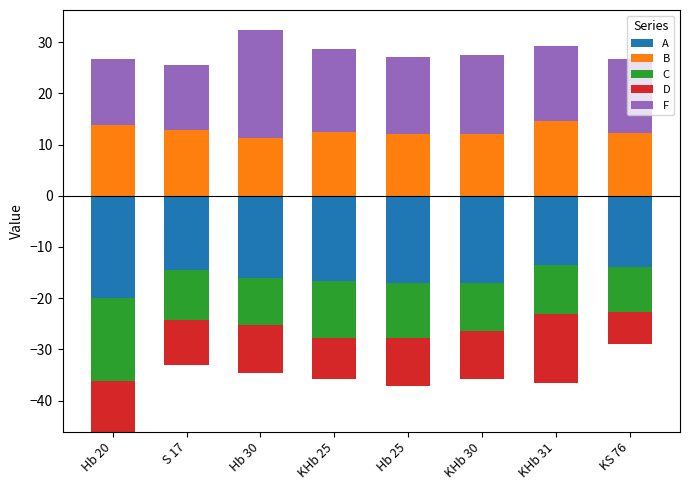

What is the average value of the F series?

15.3